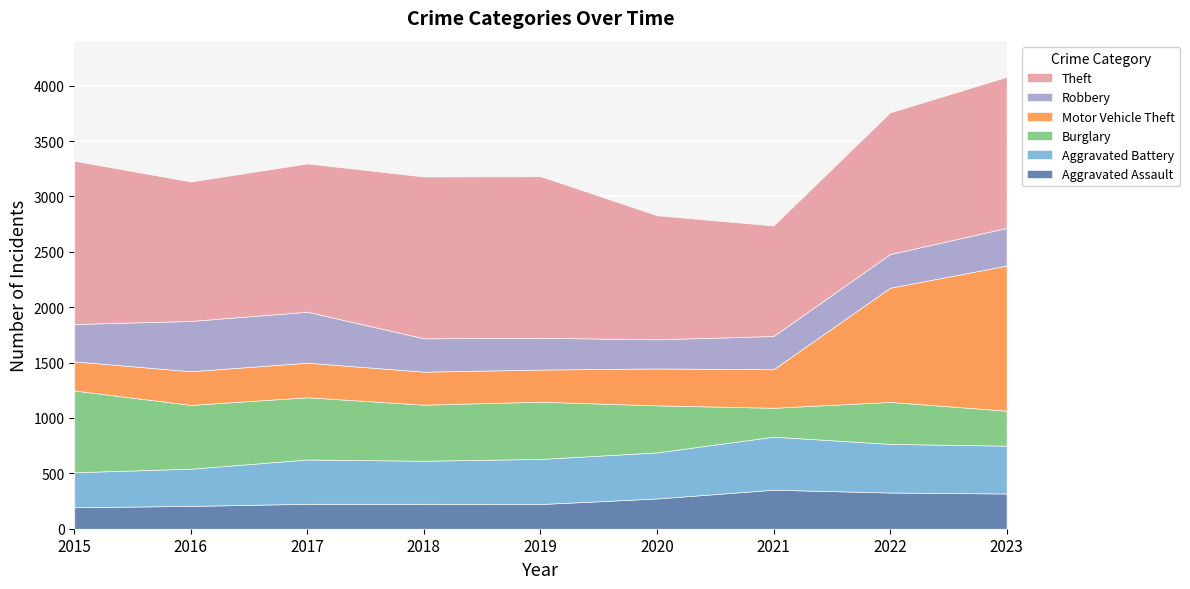

What is the difference between the maximum and minimum values in the Aggravated Battery series?

163